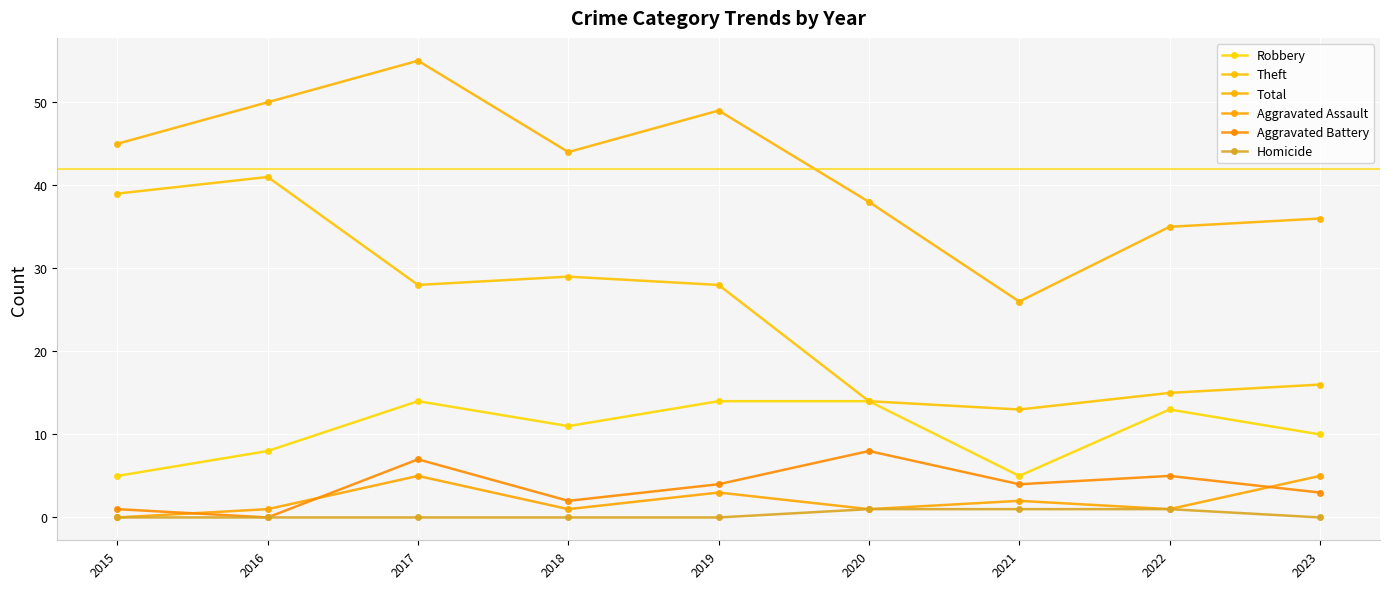

Rank the series at 2023 from lowest to highest value.

Homicide, Aggravated Battery, Aggravated Assault, Robbery, Theft, Total